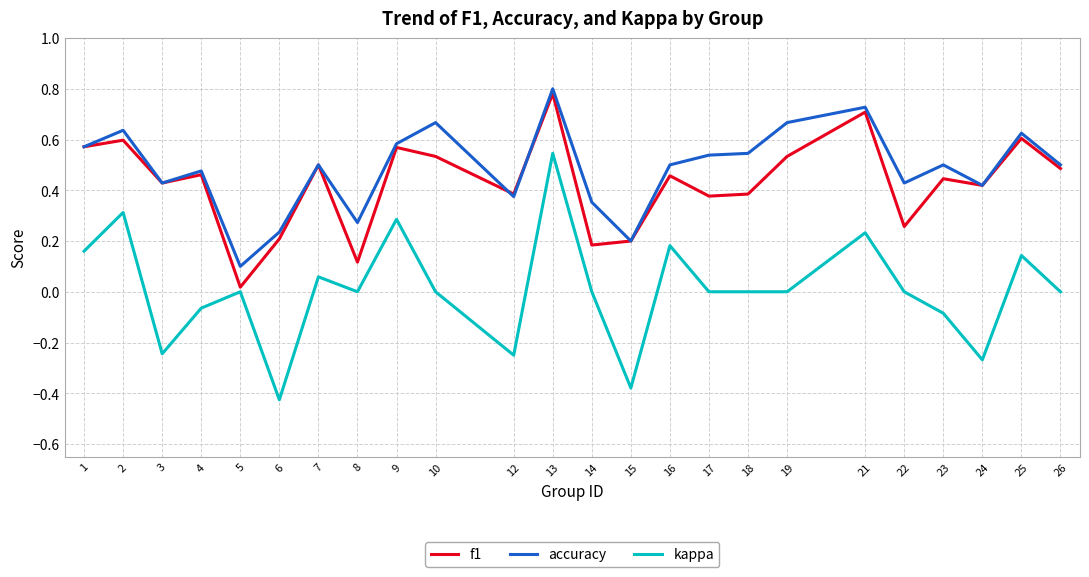

Which series ends up on top after the final intersection of accuracy and f1?

accuracy